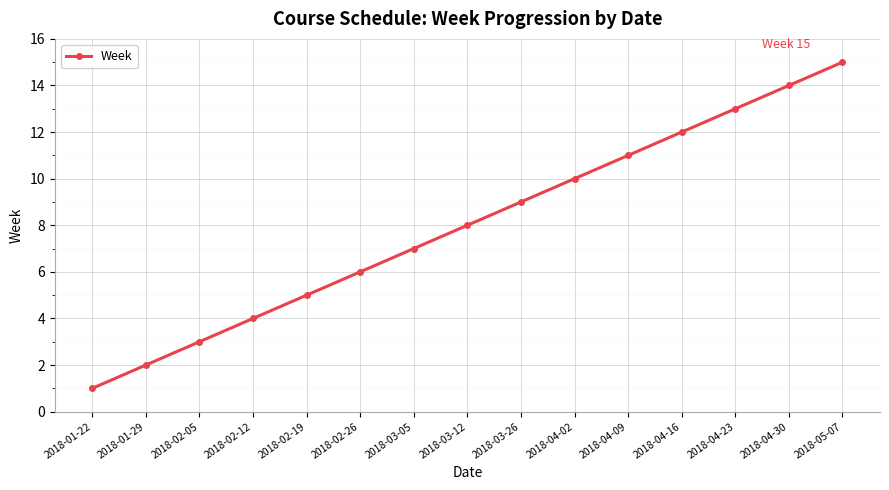

Count the number of categories in the chart.

15